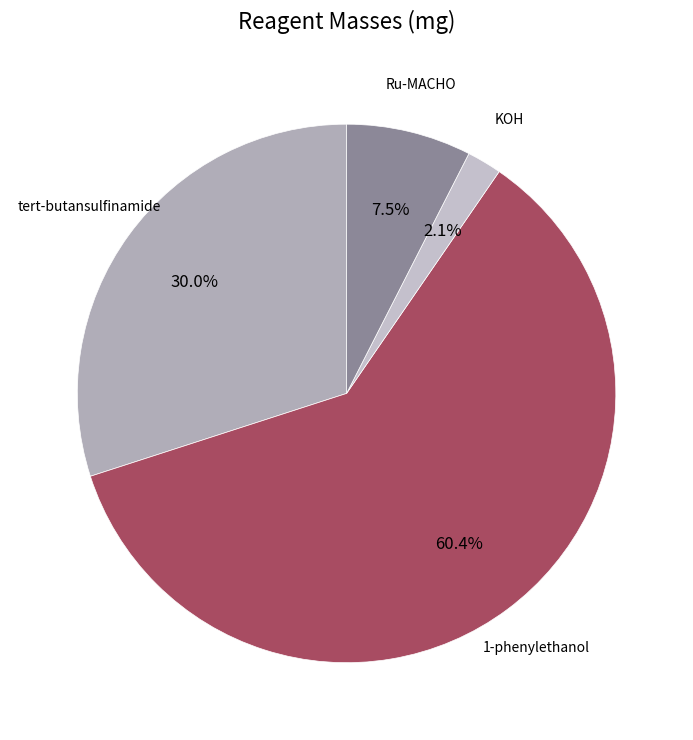

How many segments does this pie chart have?

4